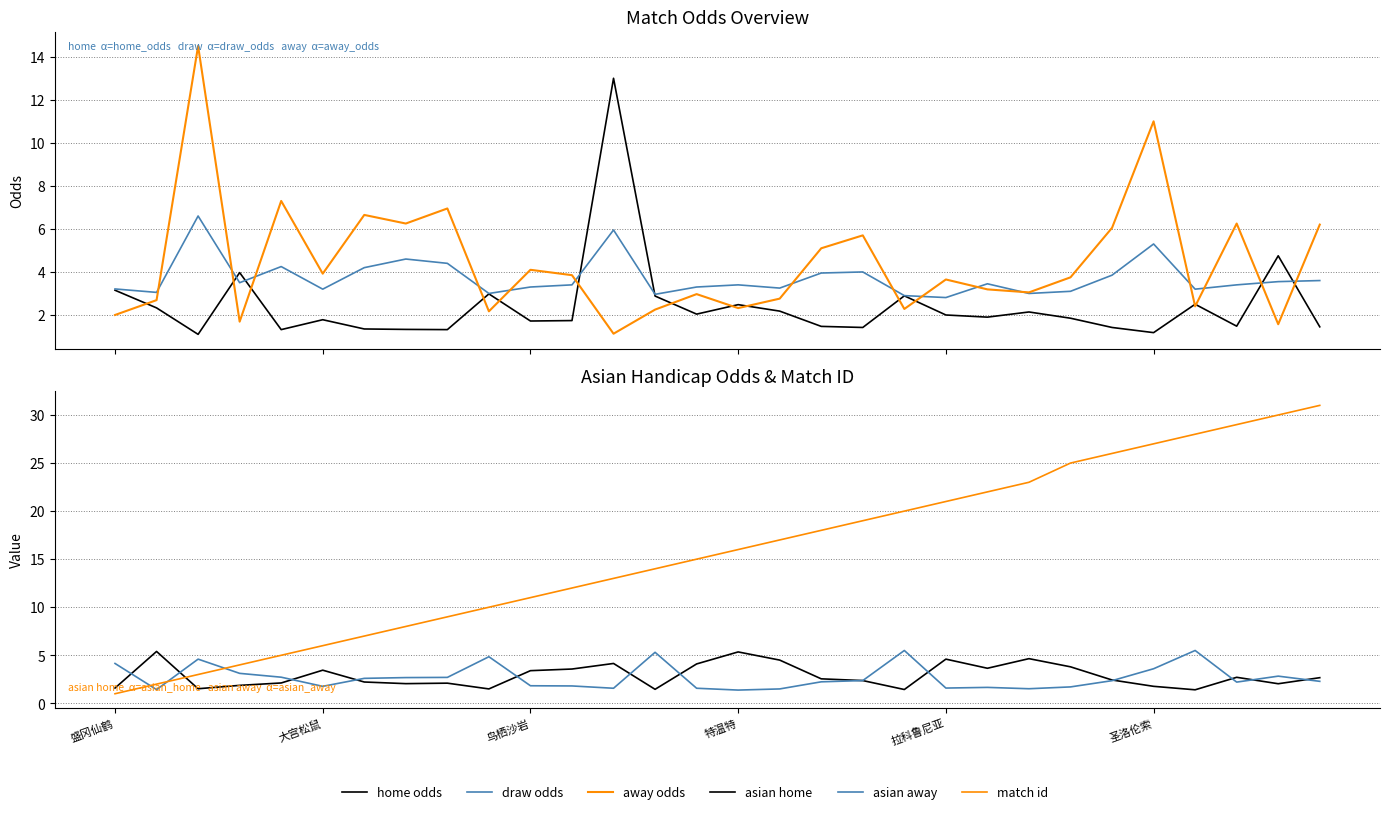

What is the sum of all match id values?

472.0